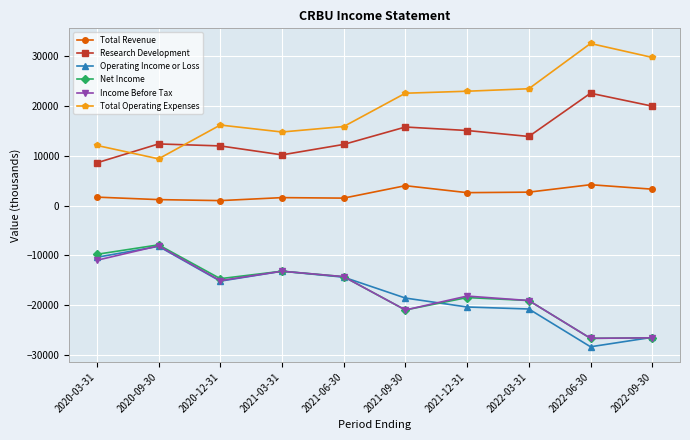

What position from the right is 2021-06-30?

6